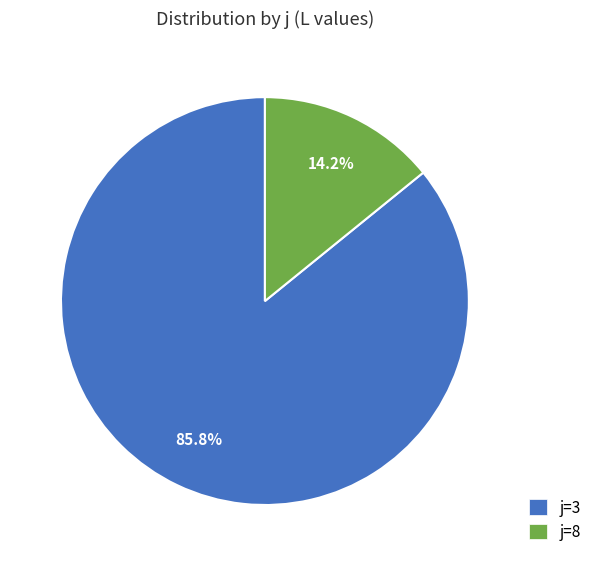

What is the largest slice in the pie chart?

j=3